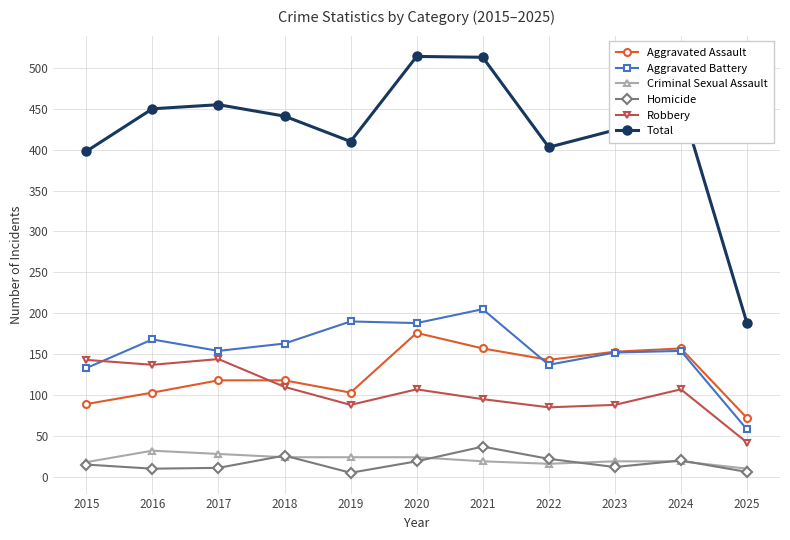

At which label is Total closest to 351?

2015